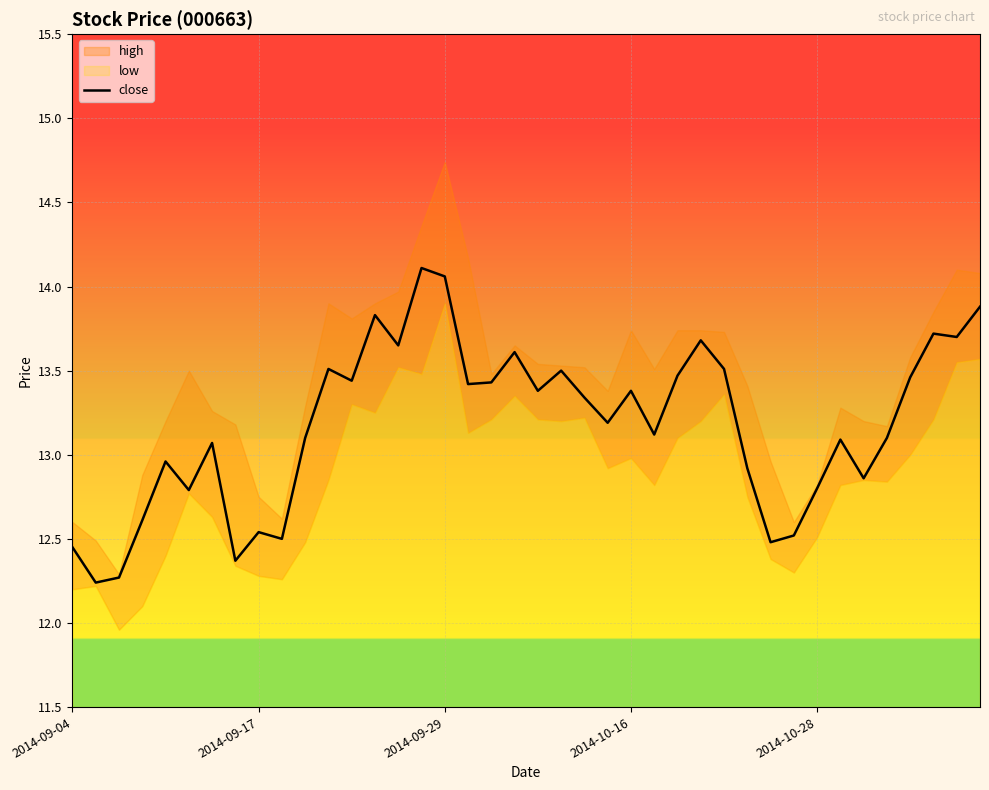

Reading left to right, list all the values displayed in this chart.

12.4	12.2	12.3	12.6	13.0	12.8	13.1	12.4	12.5	12.5	13.1	13.5	13.4	13.8	13.7	14.1	14.1	13.4	13.4	13.6	13.4	13.5	13.3	13.2	13.4	13.1	13.5	13.7	13.5	12.9	12.5	12.5	12.8	13.1	12.9	13.1	13.5	13.7	13.7	13.9